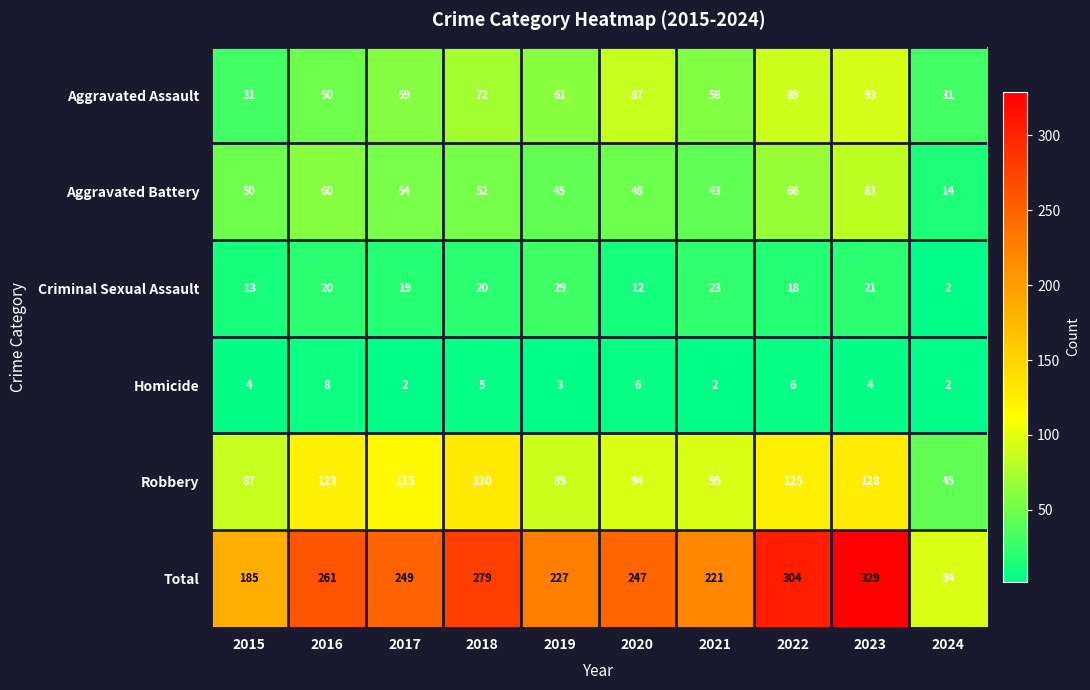

What is the difference between the Robbery values at 2016 and 2015?

36